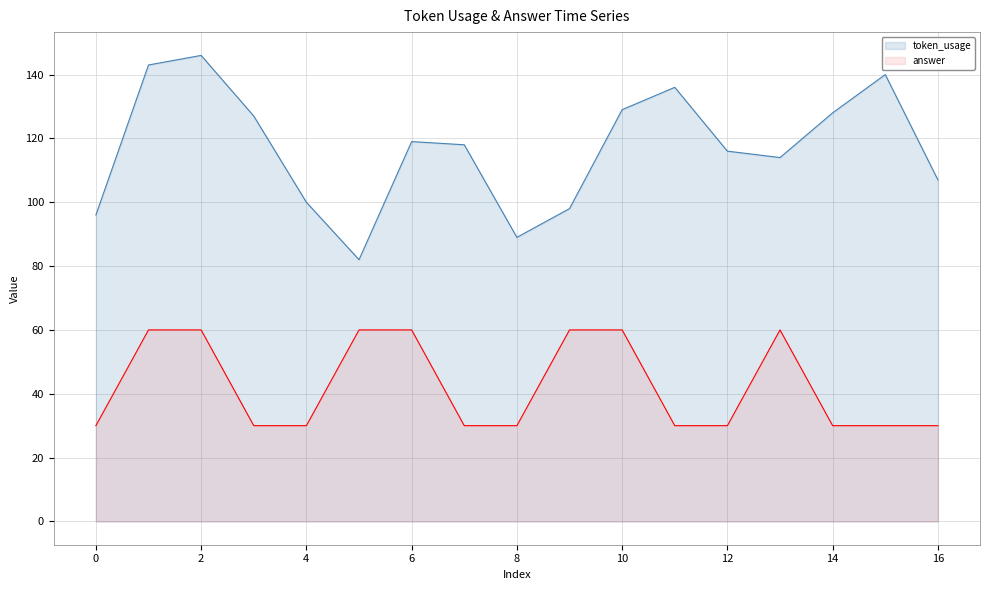

What is the spread (max minus min) of values at 10?

69